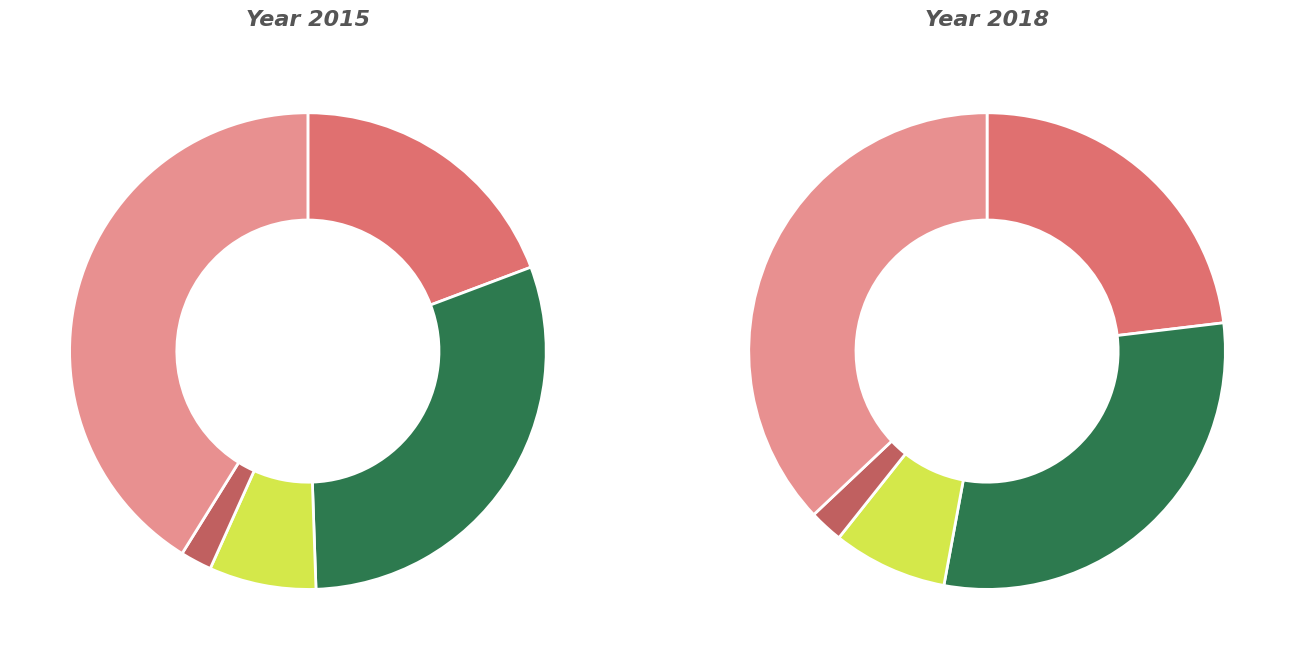

To the nearest percent, what is the average slice percentage?

20%